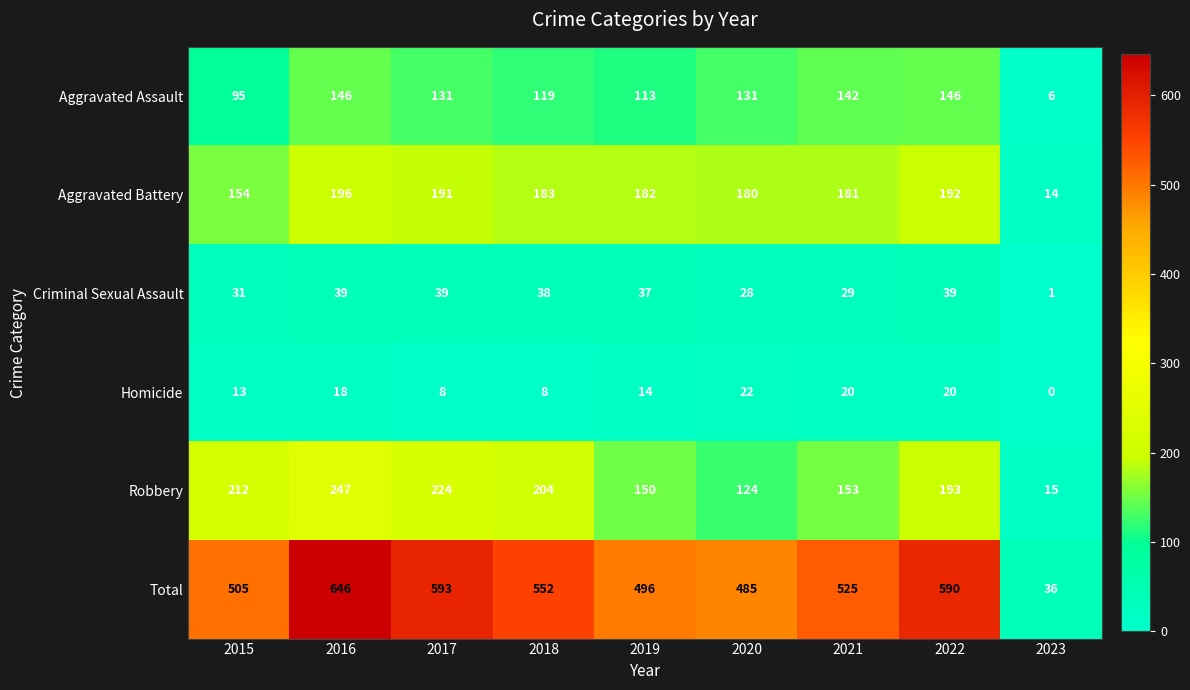

What is the difference between the highest and lowest values at 2017?

585